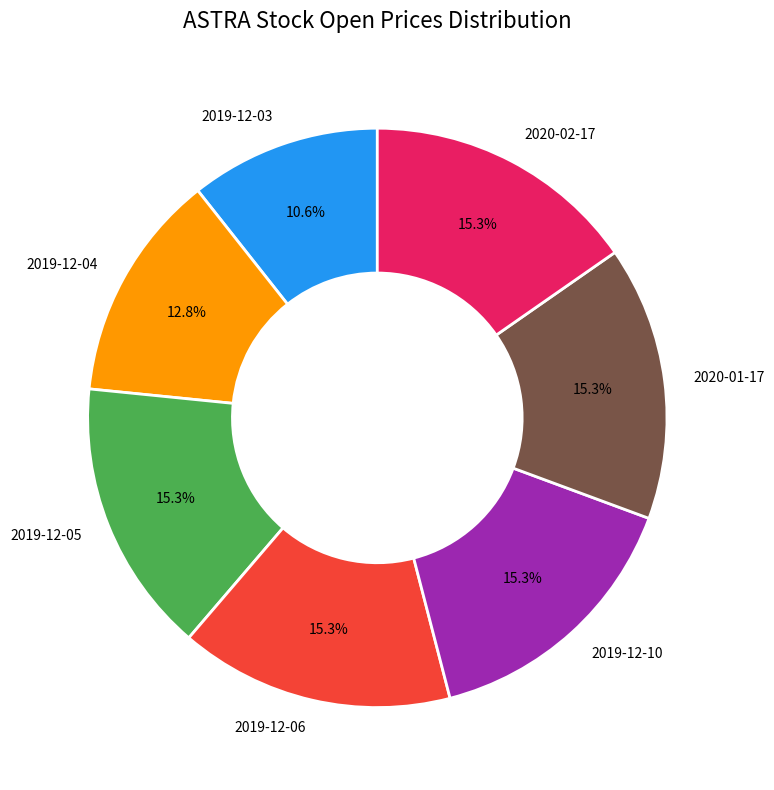

Which category has the smallest portion of the pie?

2019-12-03